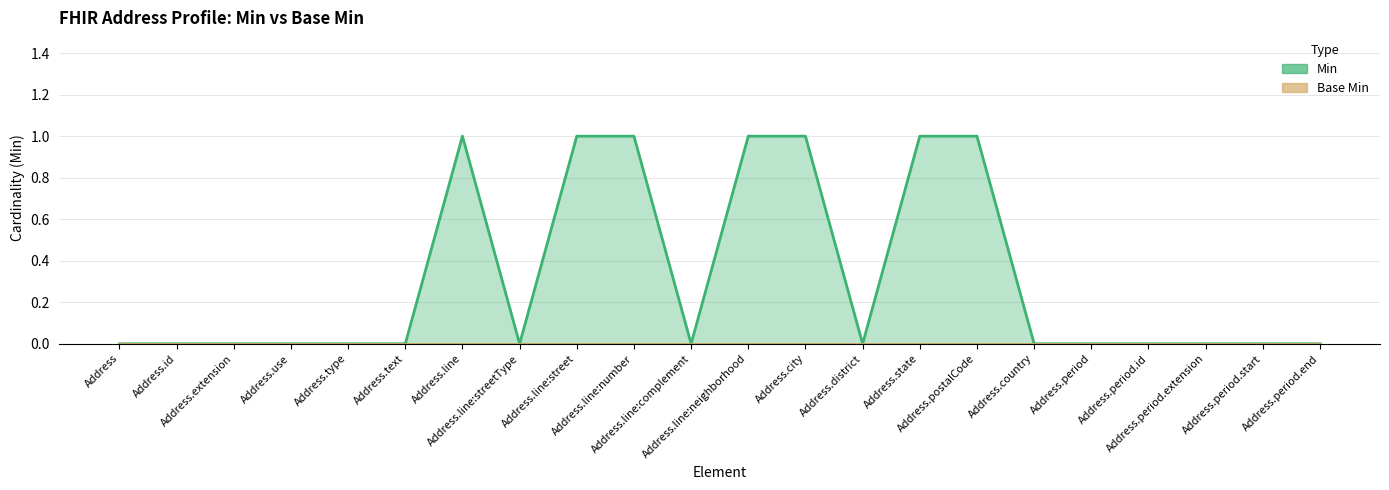

What is the value of the 10th point from the left?

1